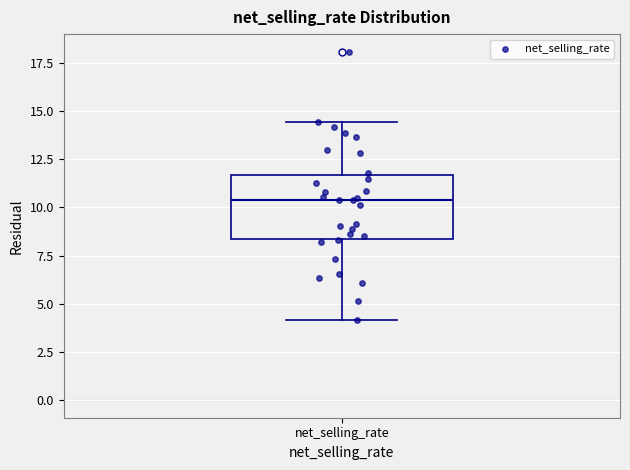

Read this box plot against the y-axis: the position of the median line, the range covered by the box, and the ends of both whiskers. The values are not printed on the chart, so give them approximately, as read against the axis.

median 10.5, box 8.5 to 11.5, whiskers 4.0 to 14.5